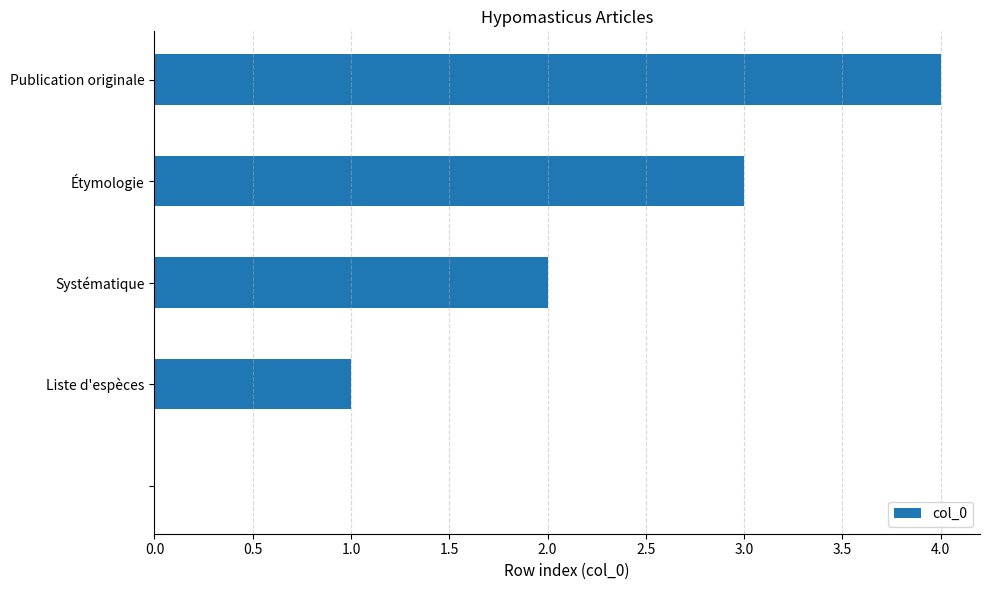

How many series are shown in this chart?

1